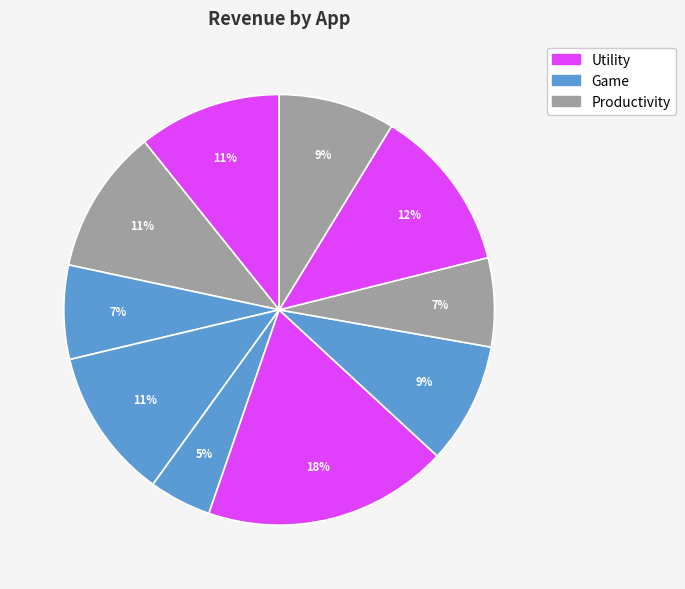

How many slices are in this pie chart?

10